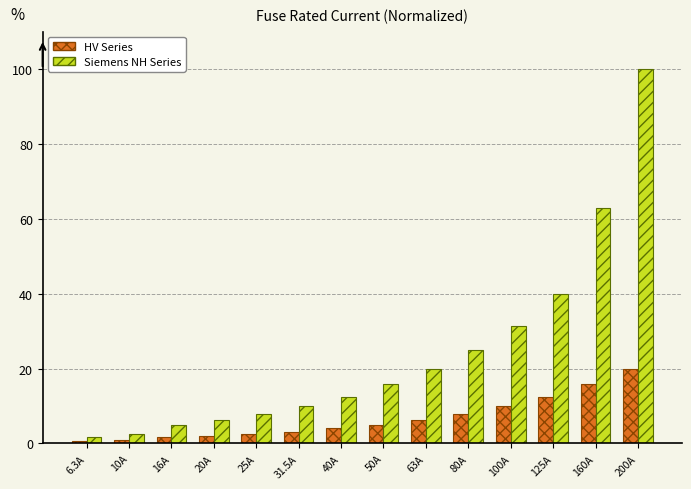

Rank the series by their maximum value, from highest to lowest.

Siemens NH Series, HV Series